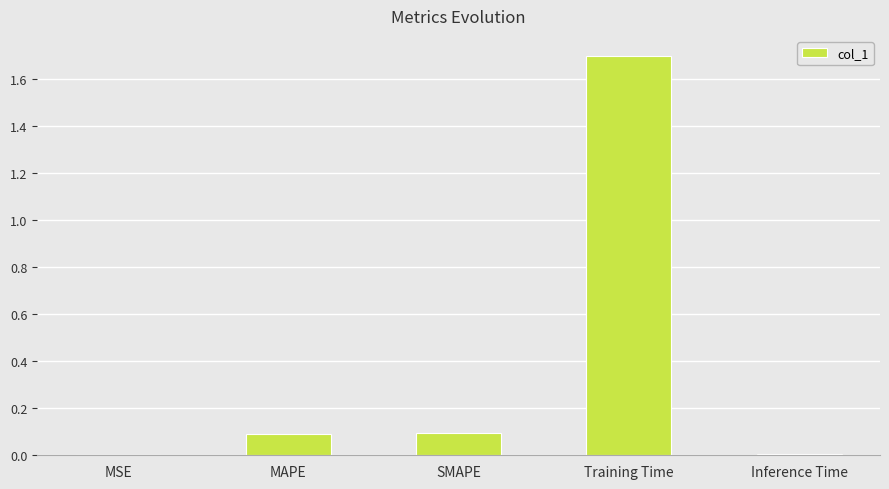

What is the sum of all values?

1.9